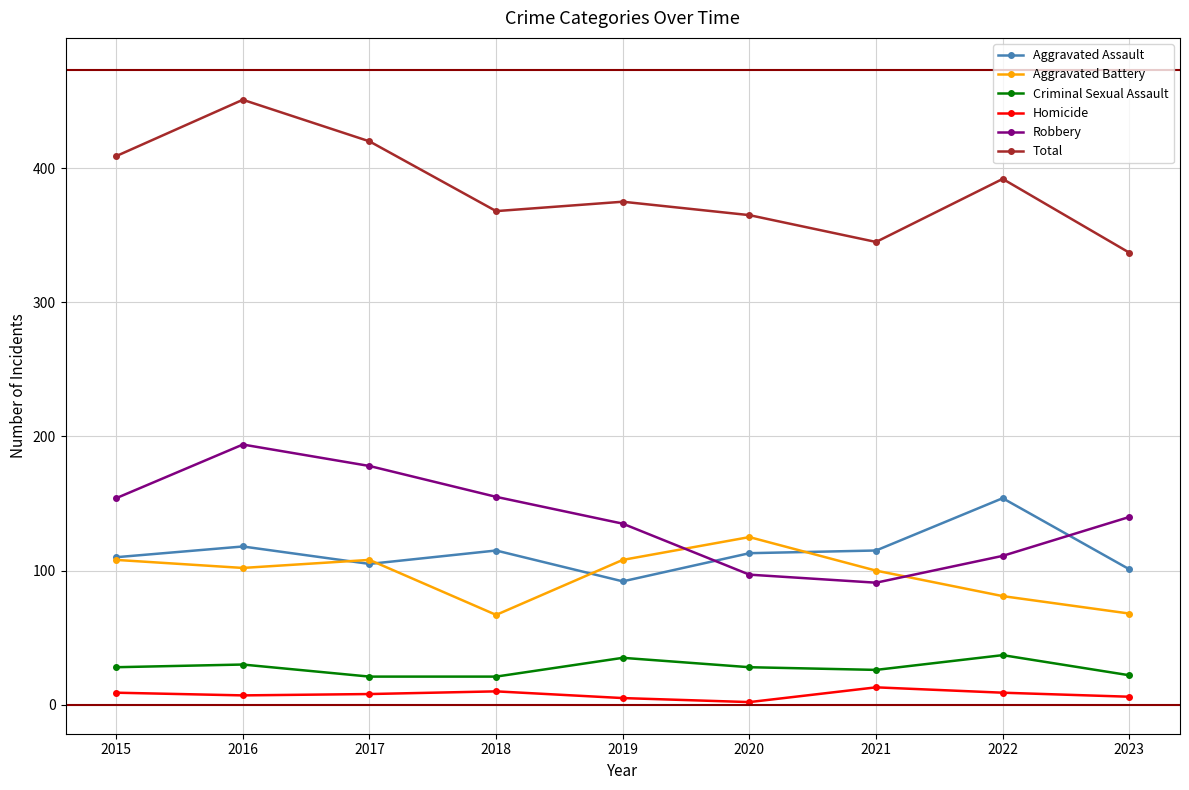

Which series has the widest spread of values?

Total